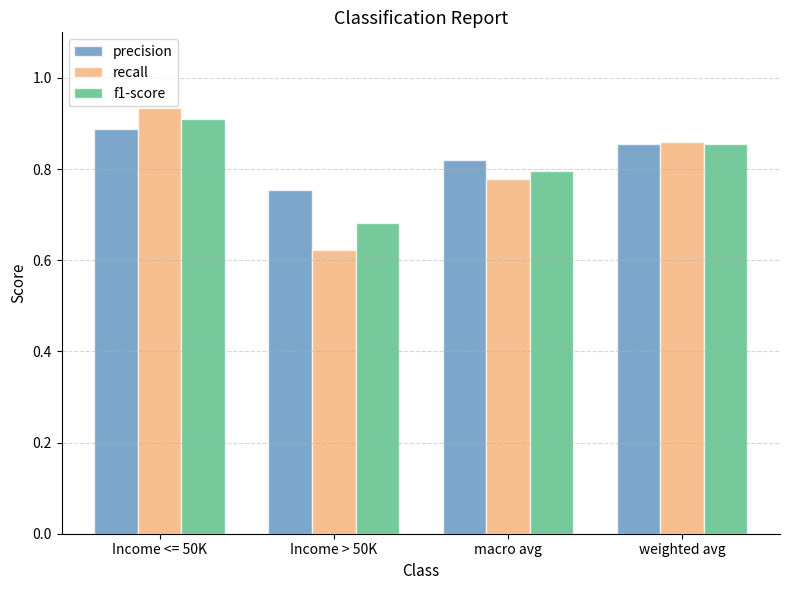

Rank the series by their average value, from highest to lowest.

precision, f1-score, recall